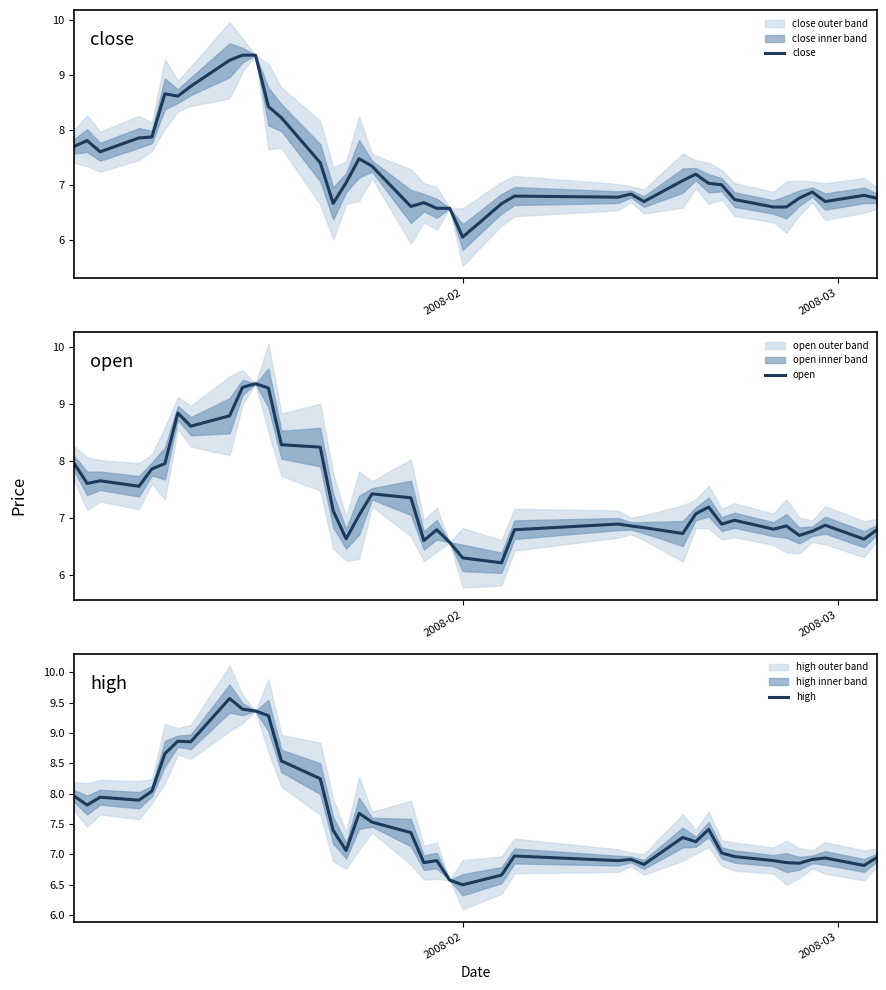

At how many categories does at least one series exceed 7?

23